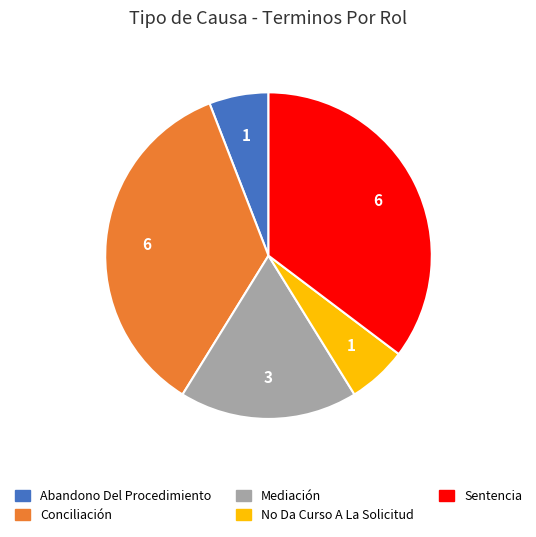

Is there any slice that represents more than half of the pie?

No